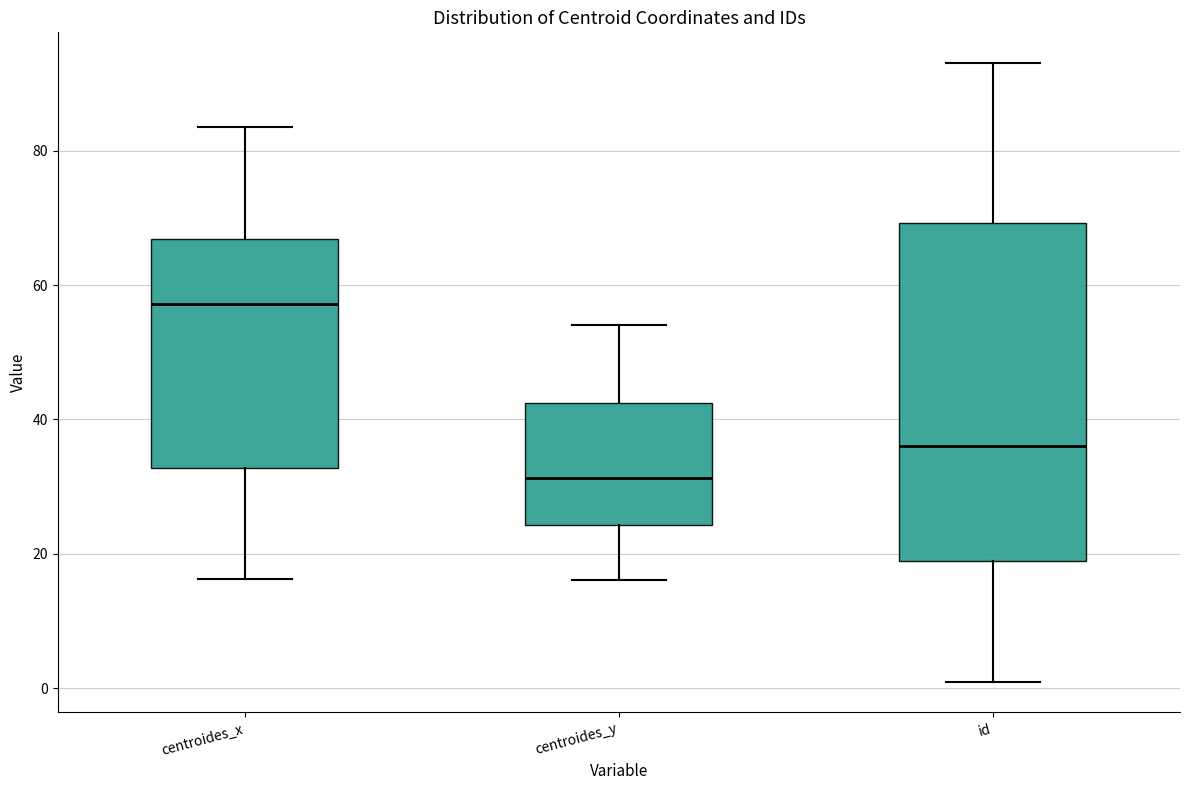

Reading left to right, transcribe this box plot: for each box, give where its median line is, the range the box spans, and where its two whiskers end, as read against the y-axis. The values are not printed on the chart, so give them approximately, as read against the axis.

centroides_x: median 58, box 32 to 66, whiskers 16 to 84
centroides_y: median 32, box 24 to 42, whiskers 16 to 54
id: median 36, box 20 to 70, whiskers 2 to 94